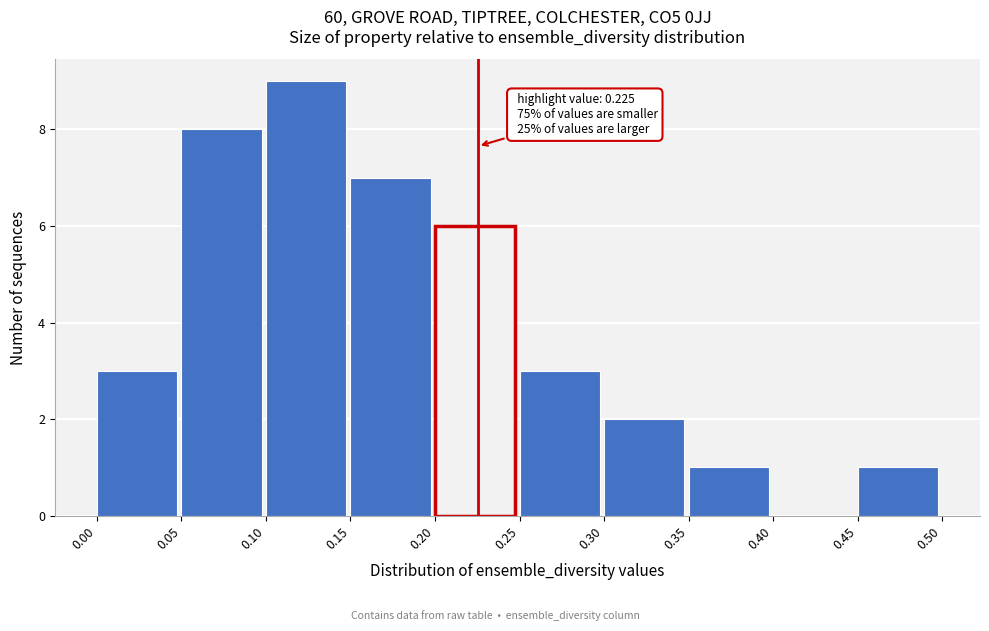

Which range on the x-axis has the tallest bar?

0.10 to 0.15